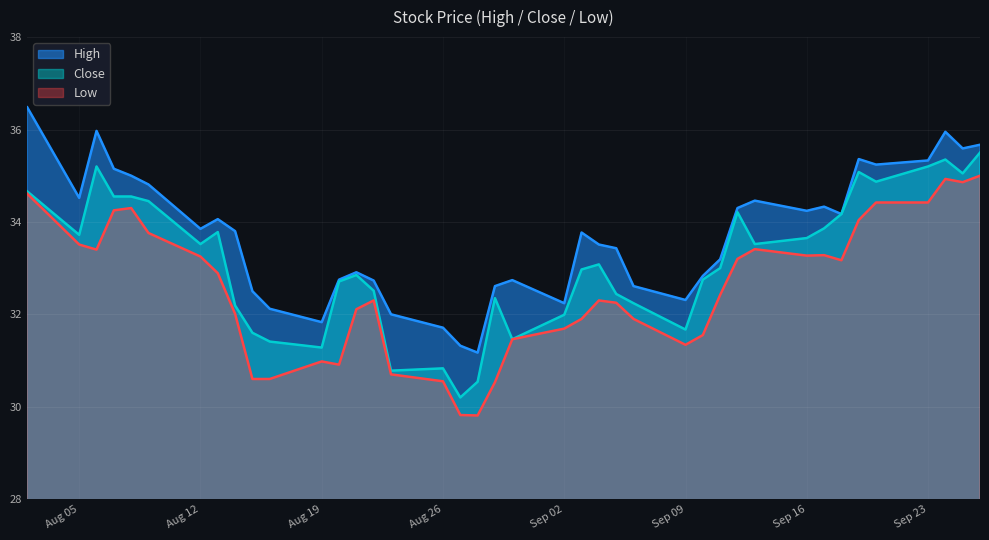

What is the total value across all series at 2019-08-27?

91.3